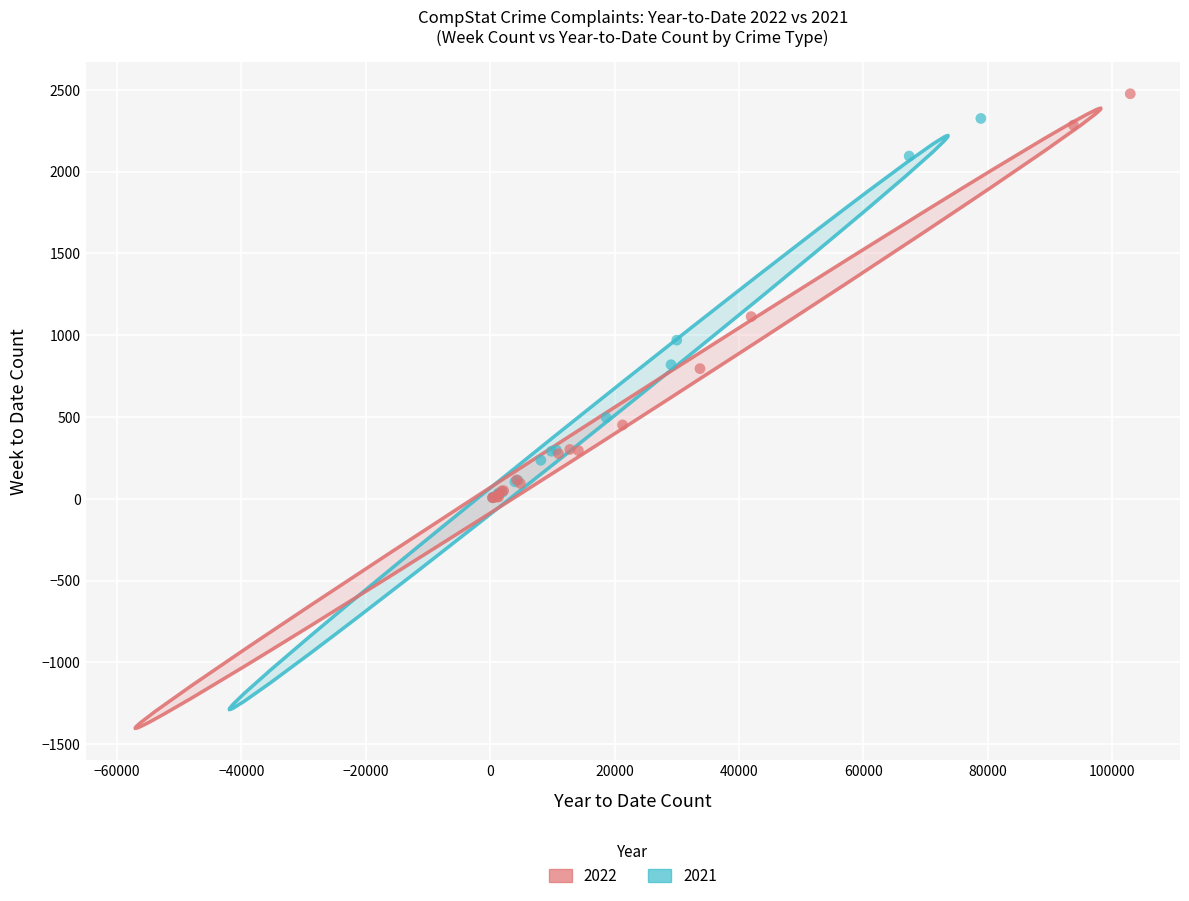

Which series has the widest spread of Y values?

2022